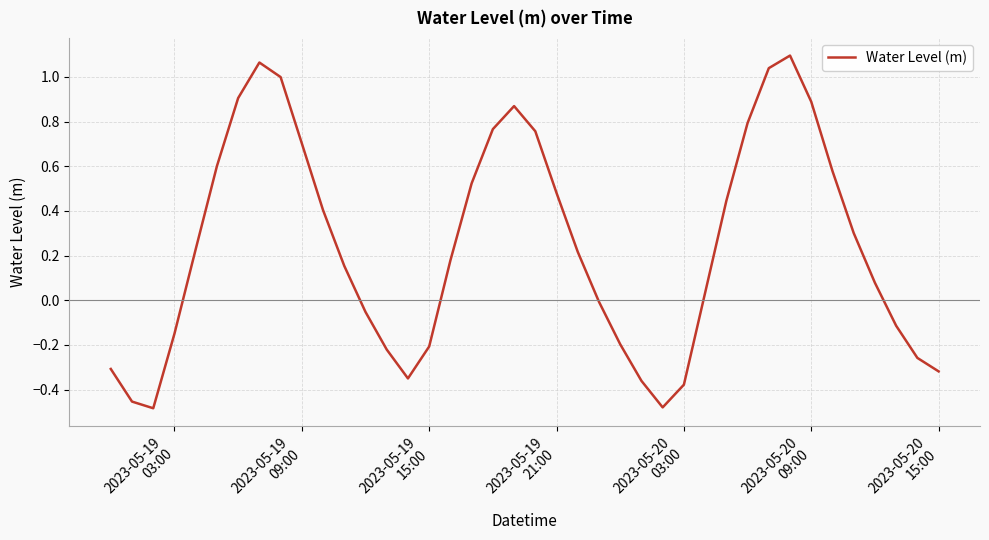

What is the difference between the maximum and minimum values?

1.6